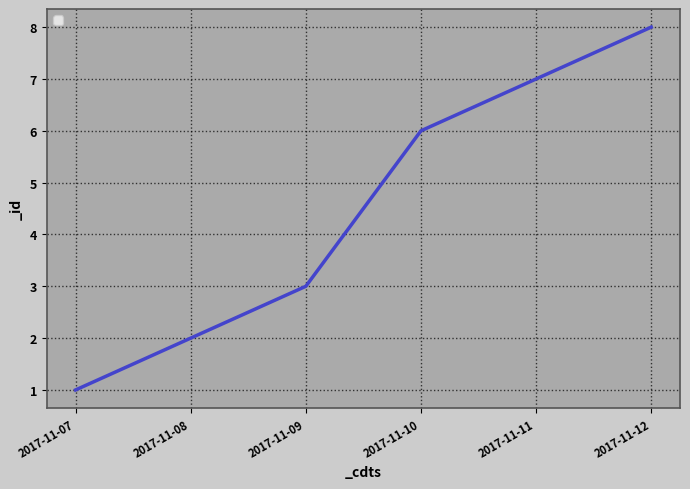

At which category does the chart reach its peak across all series?

2017-11-12